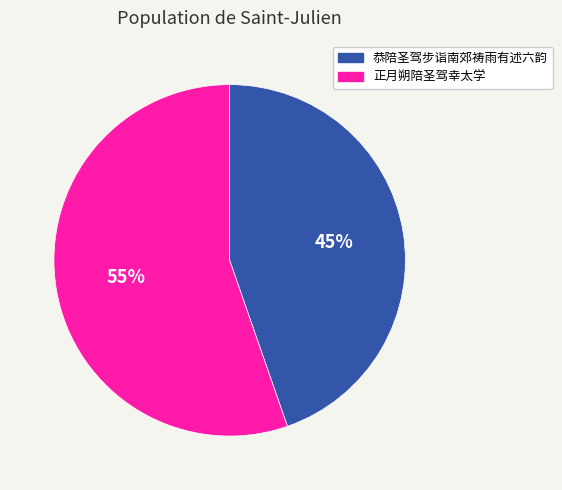

What is the ratio of the value at 正月朔陪圣驾幸太学 to the value at 恭陪圣驾步诣南郊祷雨有述六韵?

1.2